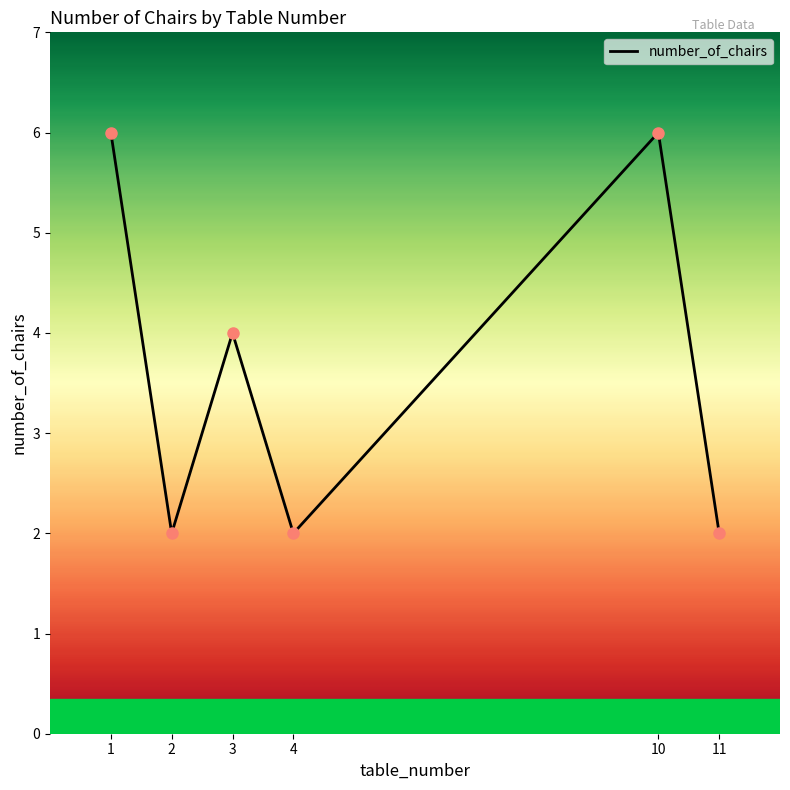

What is the difference between the maximum and minimum values?

4